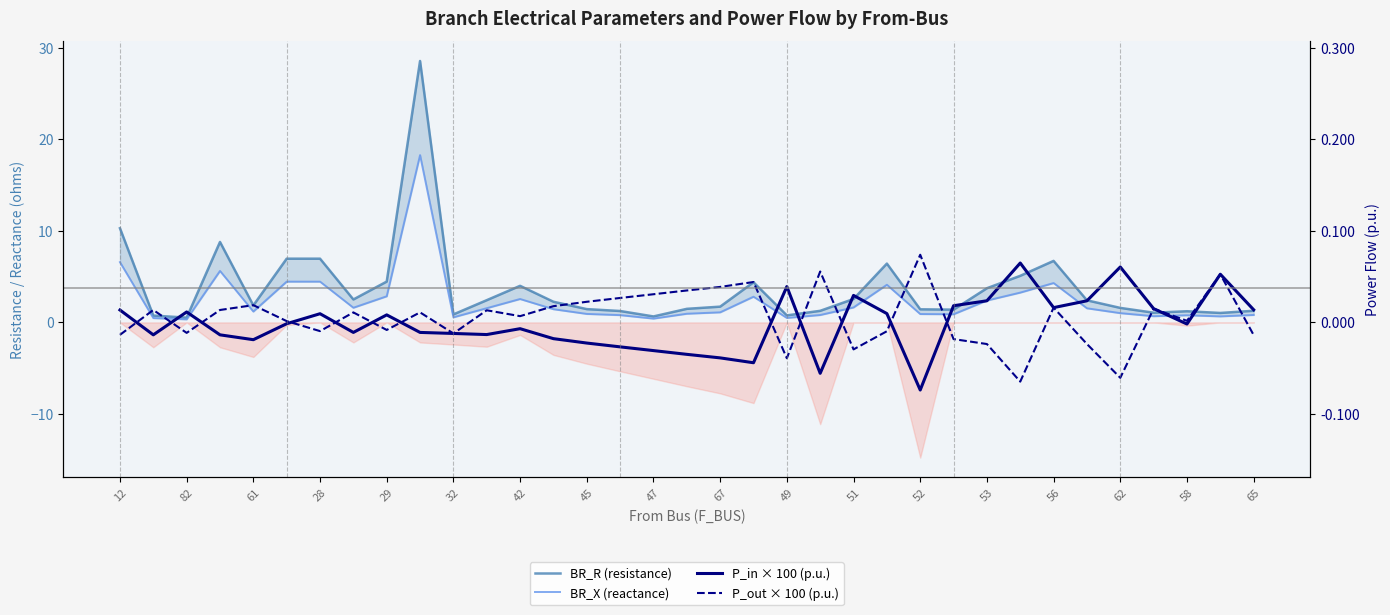

How many positive values does the P_out × 100 (p.u.) series have?

21